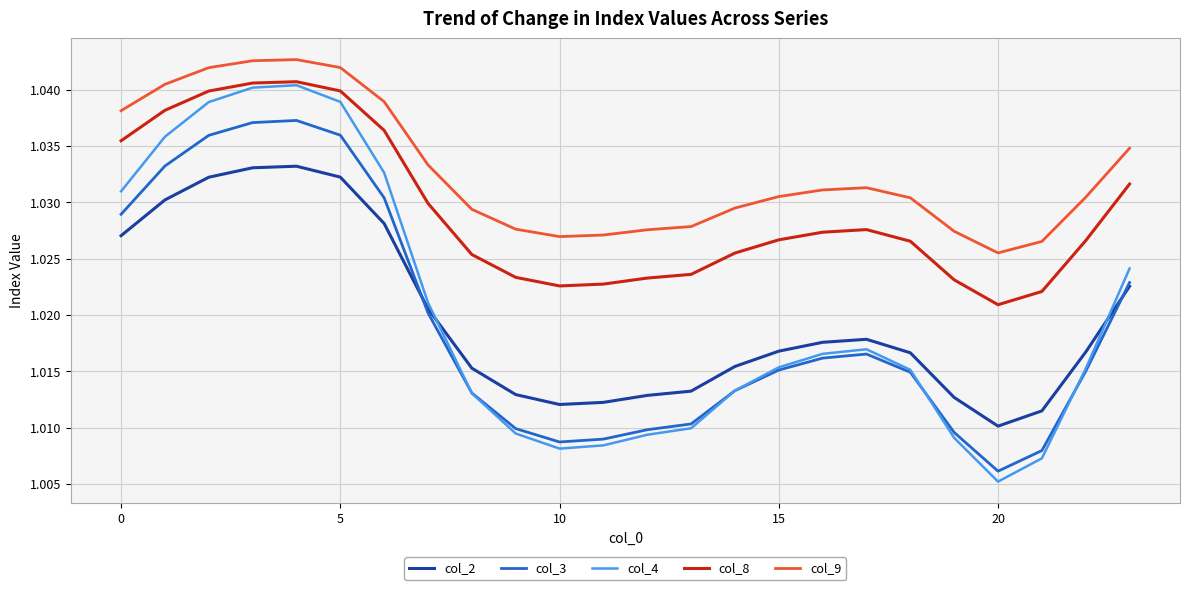

Which series has the largest total across all categories?

col_9